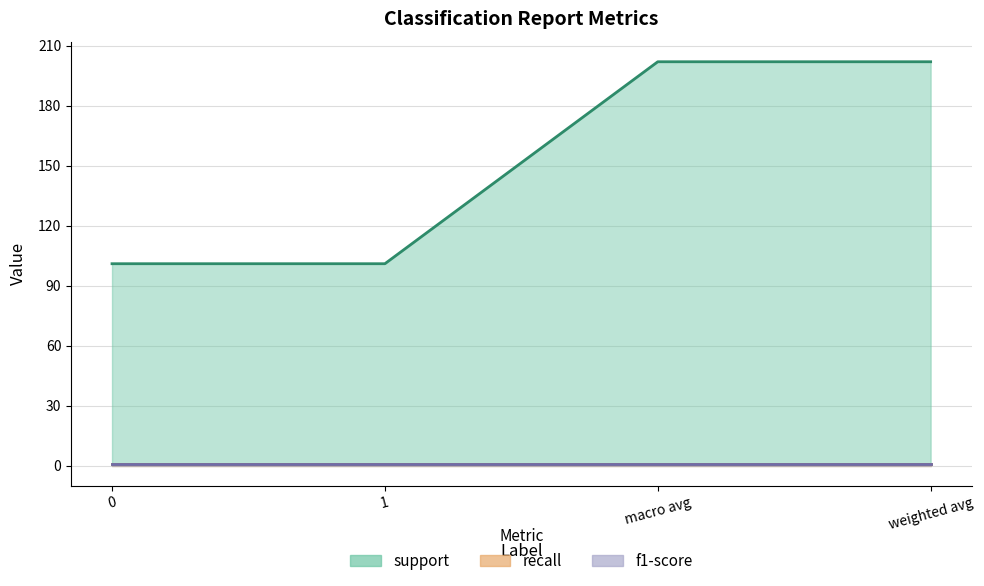

How many lines are shown in the chart?

3